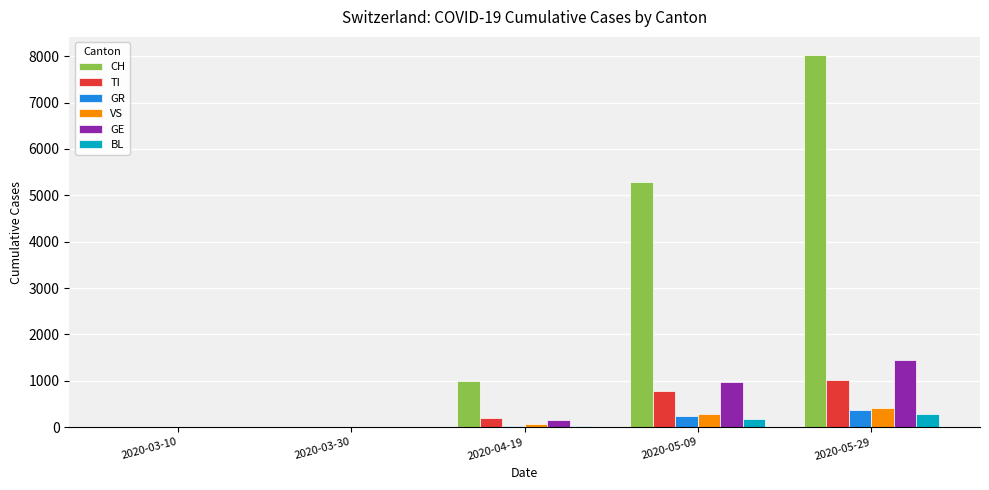

The value of TI at 2020-05-29 is 1445. True or false?

False